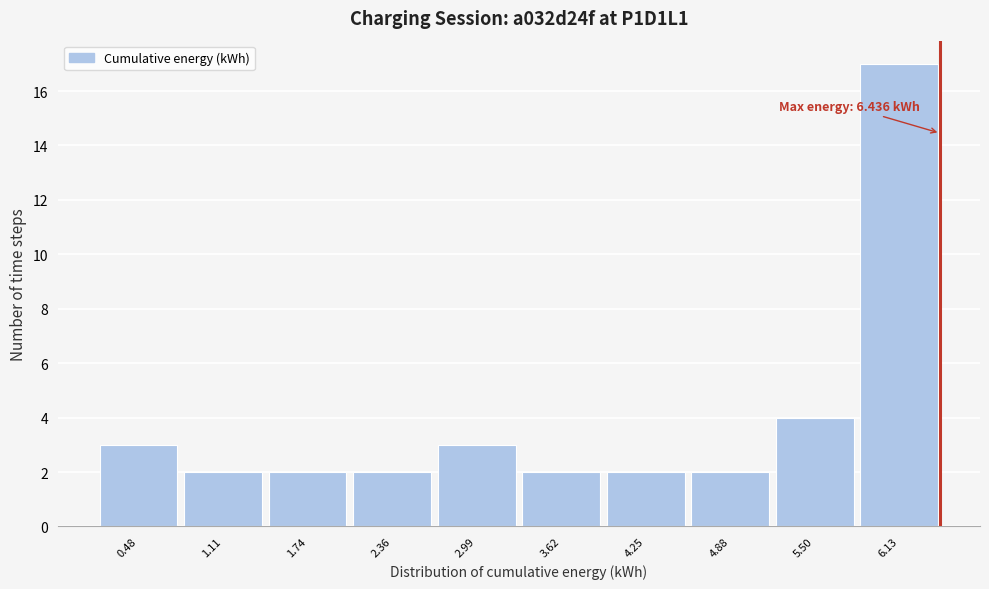

Which range on the x-axis has the tallest bar?

5.8 to 6.4